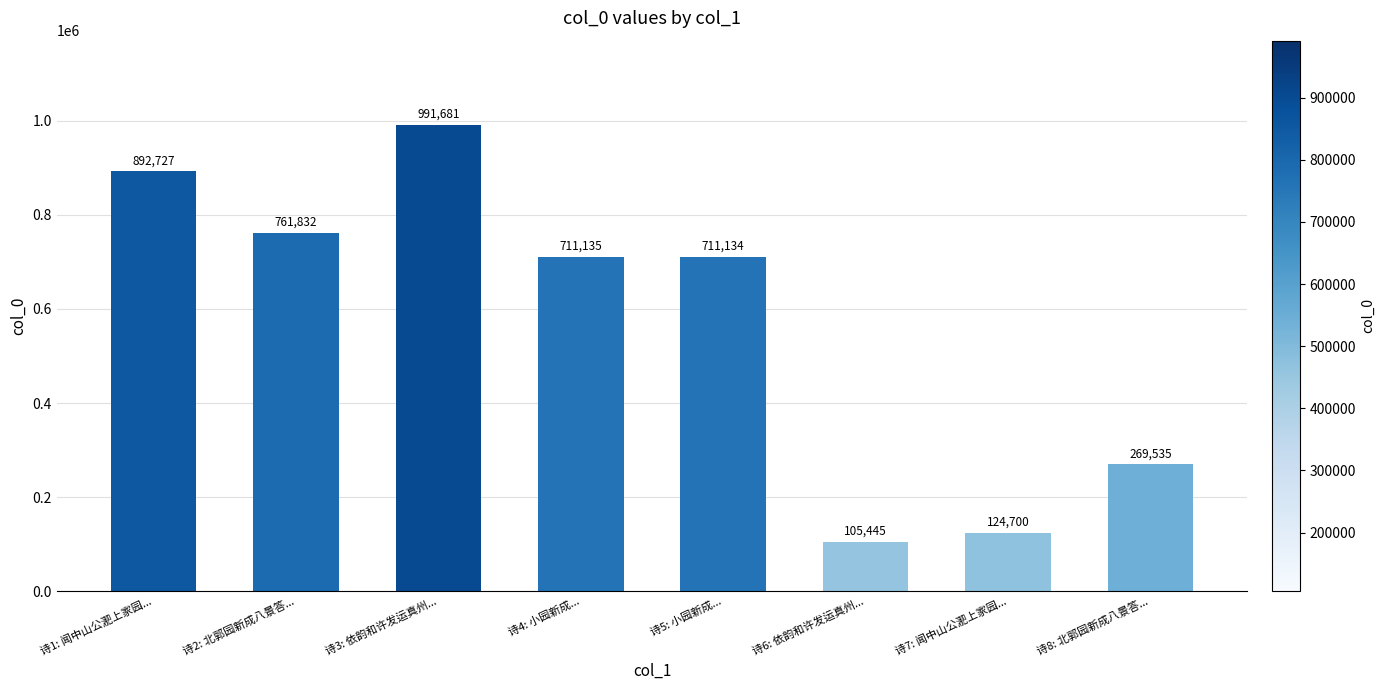

Which has a higher value, 诗7: 闻中山公淝上家园... or 诗8: 北郭园新成八景答...?

诗8: 北郭园新成八景答...